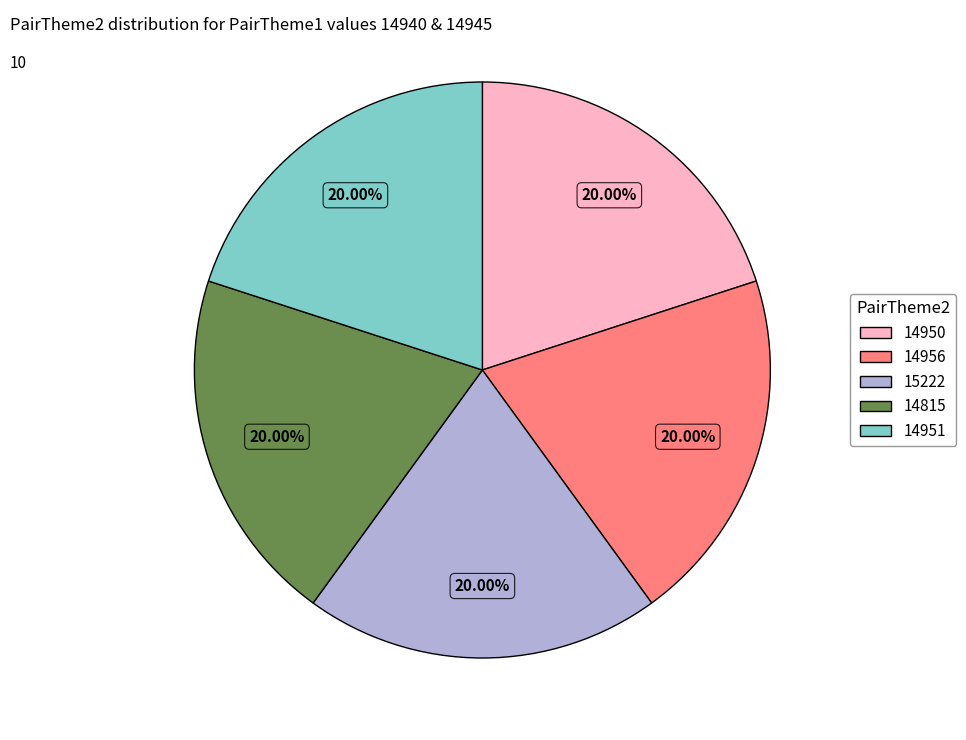

Approximately how many times larger is the value at 15222 compared to 14815?

1.0